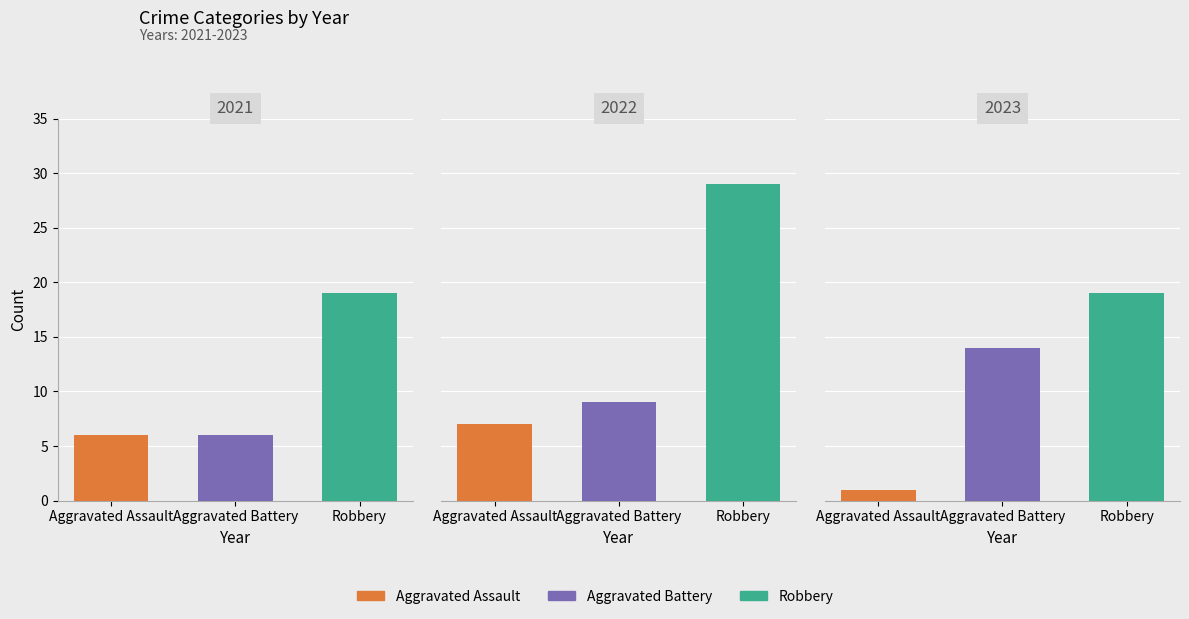

How many data points does each series have?

3